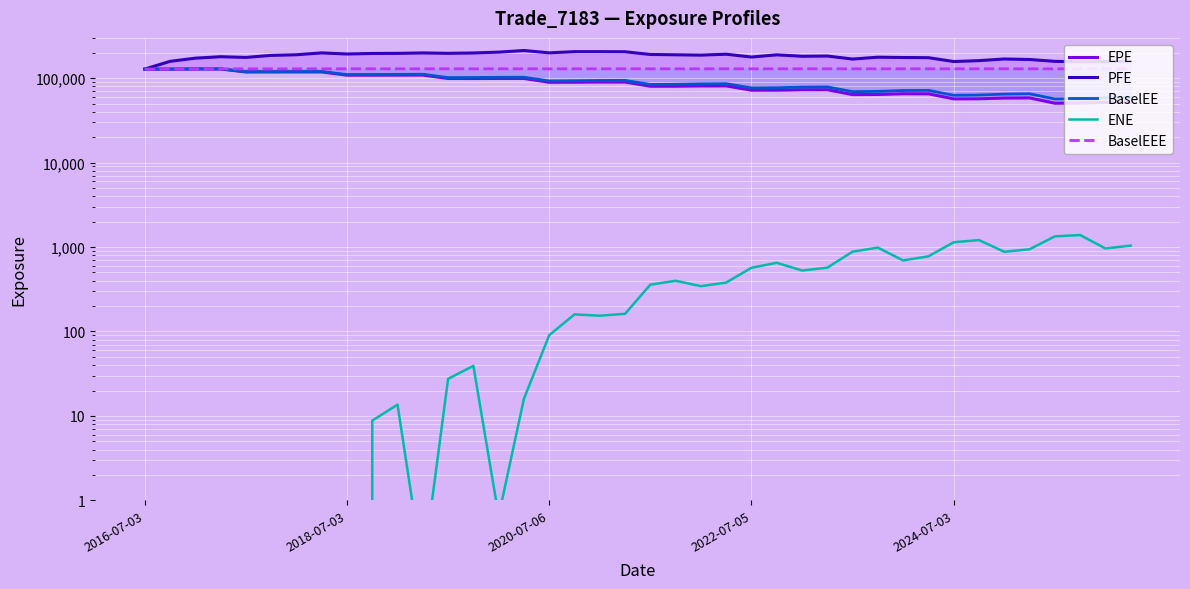

Reading left to right, extract all data points from this chart.

EPE: 128099.0	128014.0	128444.0	128377.0	118495.0	118452.0	118507.0	118500.0	108628.0	108612.0	108790.0	108909.0	99103.4	99077.3	99281.0	99264.8	89453.2	89598.4	90019.9	89922.1	80272.9	80322.6	80918.1	81043.6	72015.6	72050.2	72878.4	72972.0	63902.0	64119.6	65321.1	65274.4	56897.5	57035.4	58176.0	58401.9	50534.6	50648.4	51641.8	51712.8
PFE: 128099.0	158200.0	172565.0	179582.0	176161.0	186252.0	189304.0	199403.0	193267.0	196286.0	196739.0	199168.0	196943.0	198958.0	203444.0	212657.0	199565.0	206117.0	206131.0	205588.0	190821.0	189225.0	187481.0	192209.0	178051.0	188936.0	181774.0	182923.0	168418.0	177242.0	175726.0	174829.0	157454.0	161361.0	168762.0	166427.0	158342.0	156139.0	157206.0	158700.0
BaselEE: 128099.0	128230.0	128877.0	129032.0	119316.0	119499.0	119805.0	120044.0	110271.0	110522.0	110974.0	111361.0	101580.0	101842.0	102344.0	102618.0	92745.9	93206.5	93957.9	94172.9	84348.5	84706.1	85650.0	86093.6	76786.3	77128.8	78333.5	78746.8	69237.2	69775.0	71392.5	71649.2	62723.6	63168.1	64732.1	65280.2	56747.2	57155.9	58571.8	58942.7
ENE: 0.0	0.0	0.0	0.0	0.0	0.0	0.0	0.0	0.0	8.8	13.6	0.1	27.5	39.2	0.7	16.0	90.5	159.5	153.8	162.0	358.5	398.8	344.1	379.7	568.4	650.9	527.5	570.3	881.8	984.0	694.5	777.3	1139.8	1209.1	879.0	941.4	1339.0	1387.4	962.8	1040.8
BaselEEE: 128099.0	128230.0	128877.0	129032.0	129032.0	129032.0	129032.0	129032.0	129032.0	129032.0	129032.0	129032.0	129032.0	129032.0	129032.0	129032.0	129032.0	129032.0	129032.0	129032.0	129032.0	129032.0	129032.0	129032.0	129032.0	129032.0	129032.0	129032.0	129032.0	129032.0	129032.0	129032.0	129032.0	129032.0	129032.0	129032.0	129032.0	129032.0	129032.0	129032.0